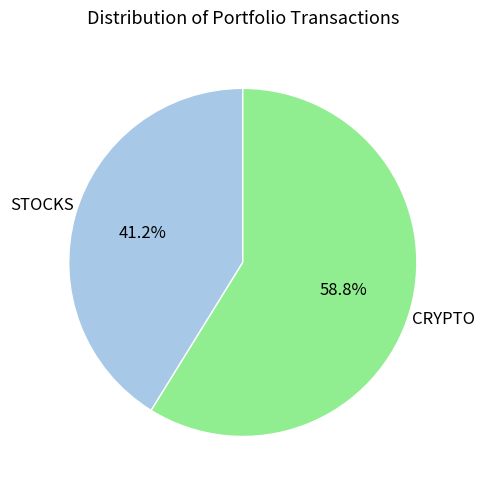

Which slice is the largest?

CRYPTO